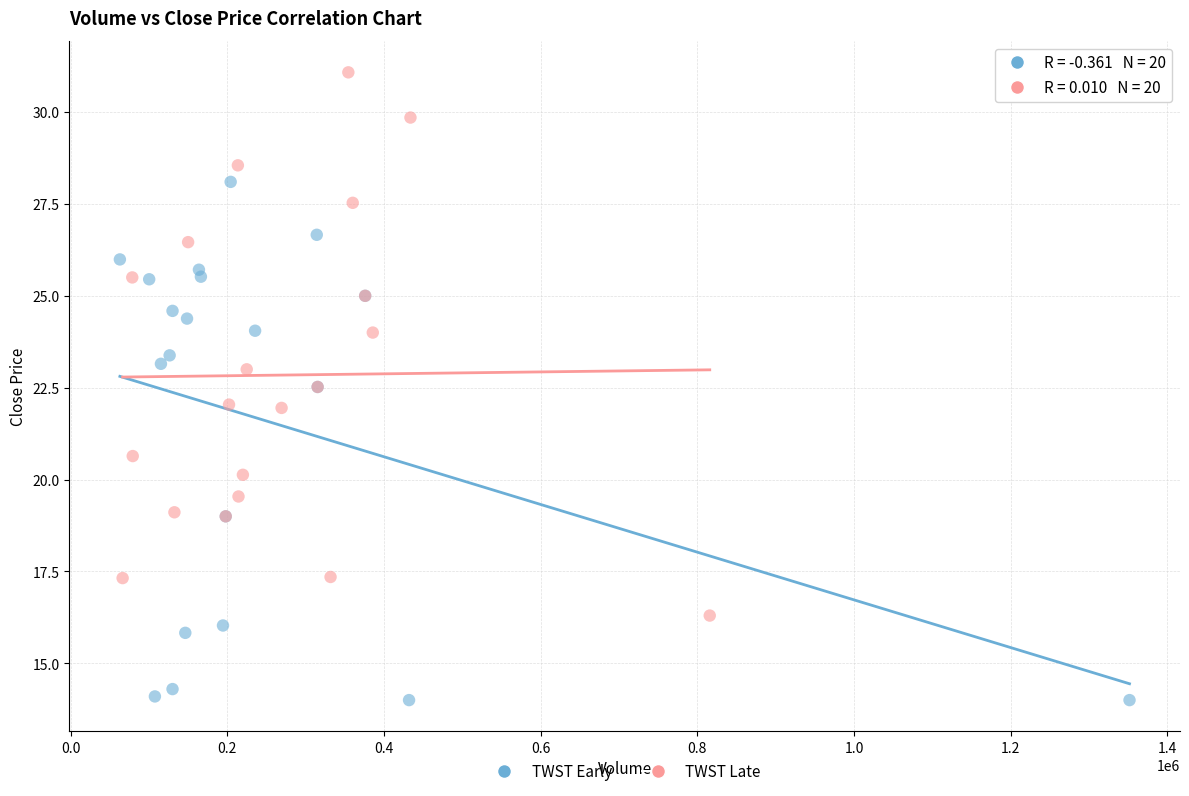

Which series reaches the minimum Y coordinate?

TWST Early